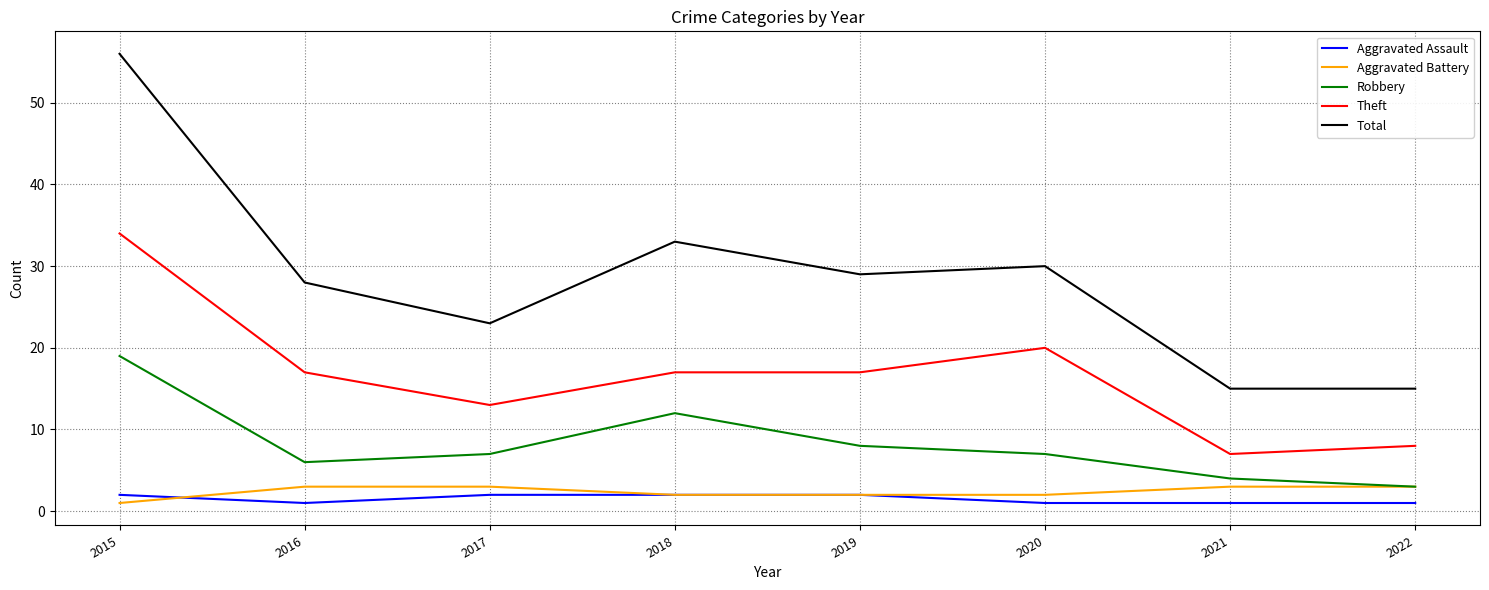

How many series are shown in this chart?

5